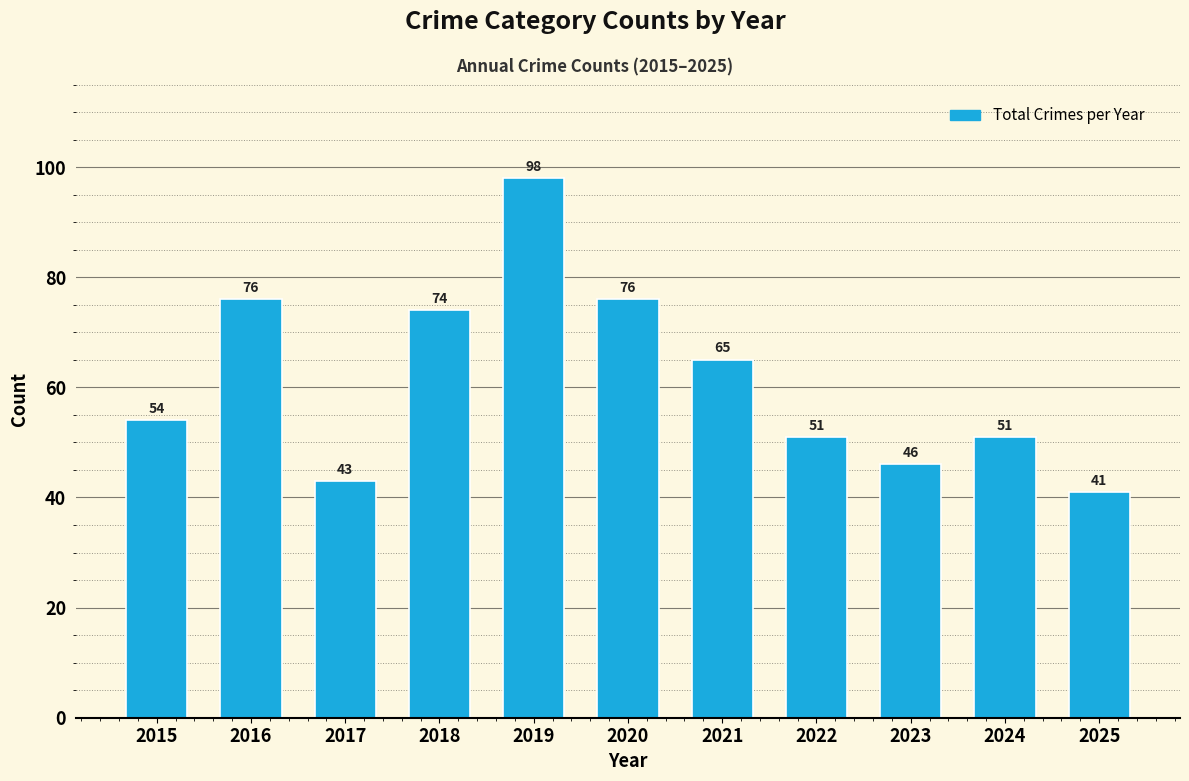

How many bars are there in total?

11